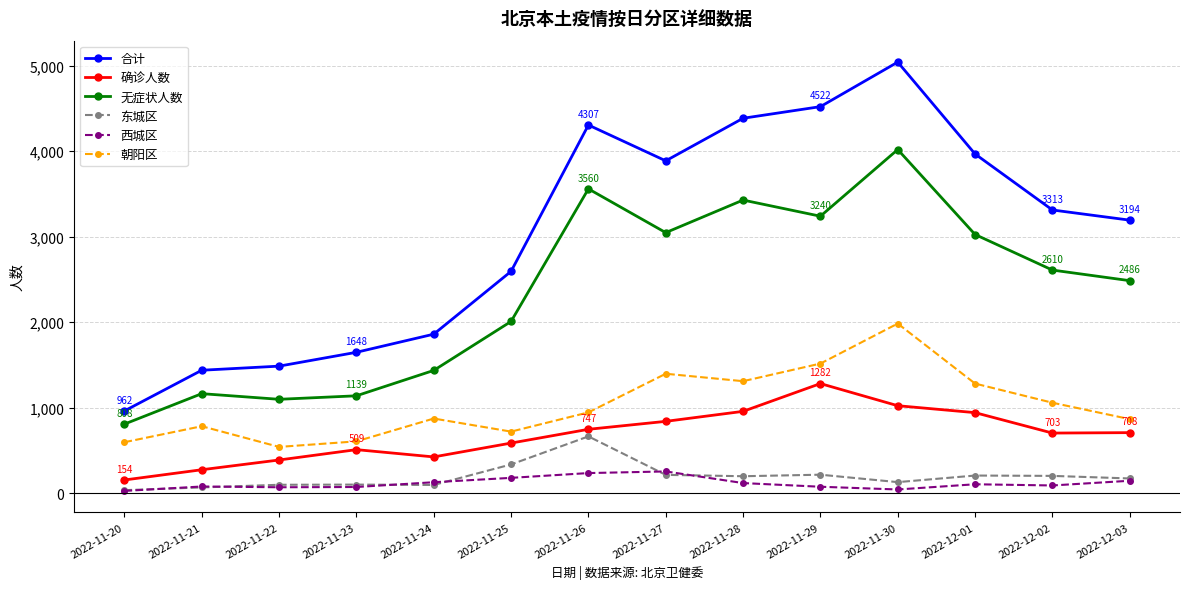

At which category does 确诊人数 reach its first local valley?

2022-11-24